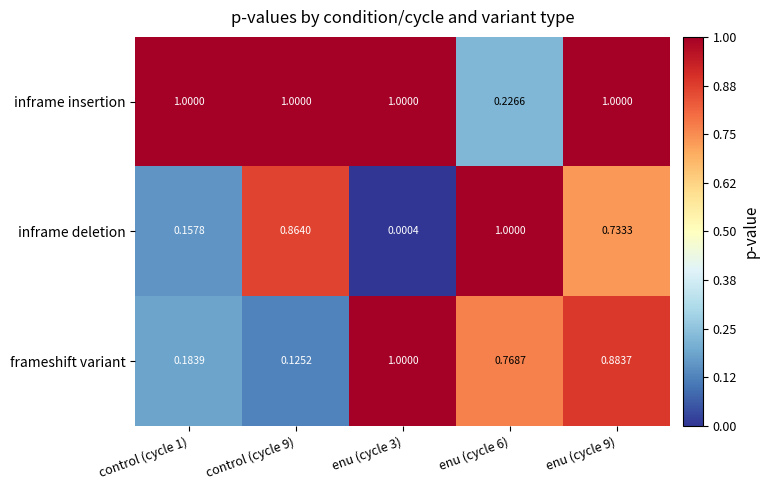

Rank the series at enu (cycle 9) from highest to lowest value.

inframe insertion, frameshift variant, inframe deletion